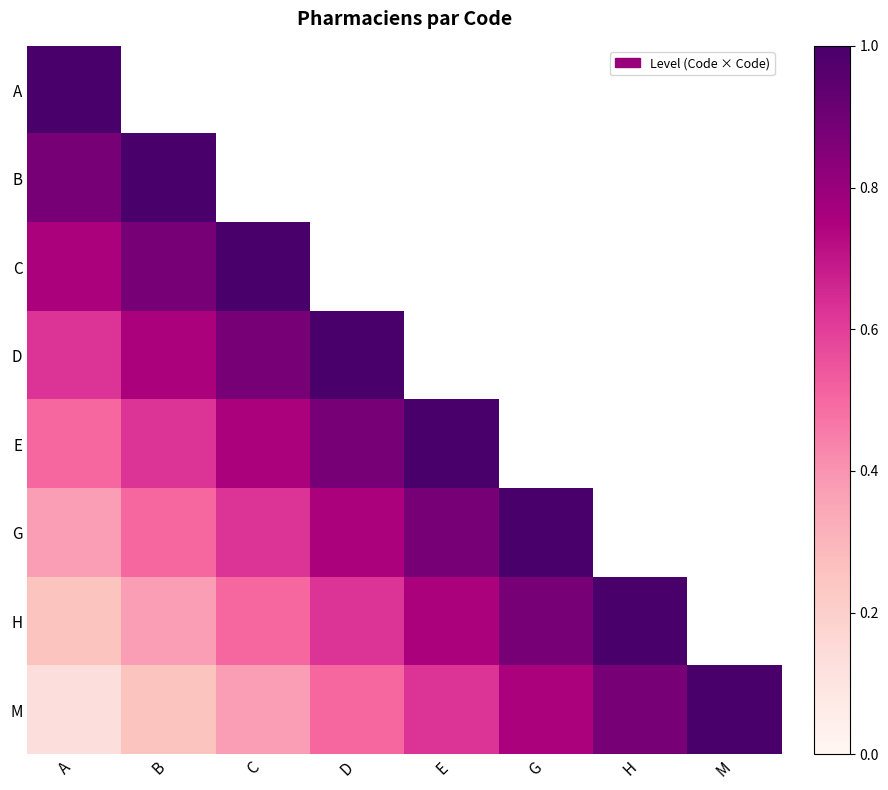

Which series has the widest spread of values?

M